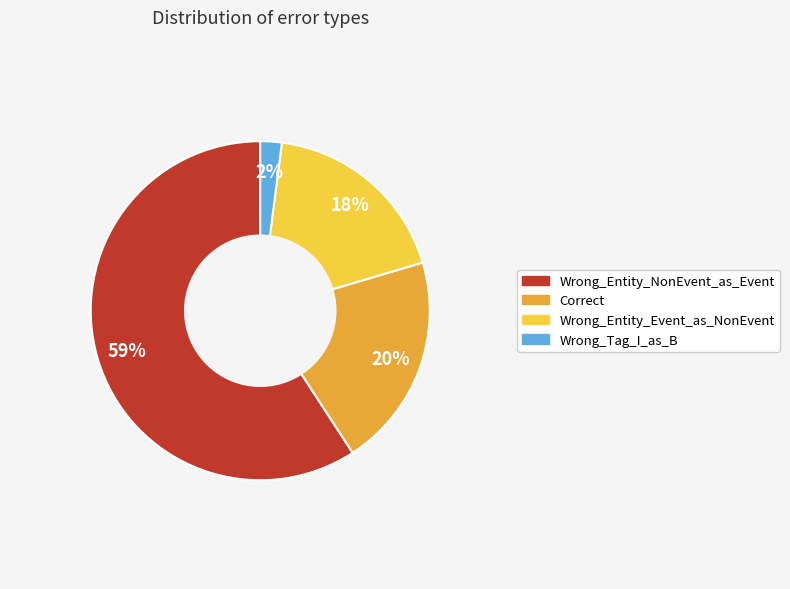

Which category accounts for the majority?

Wrong_Entity_NonEvent_as_Event